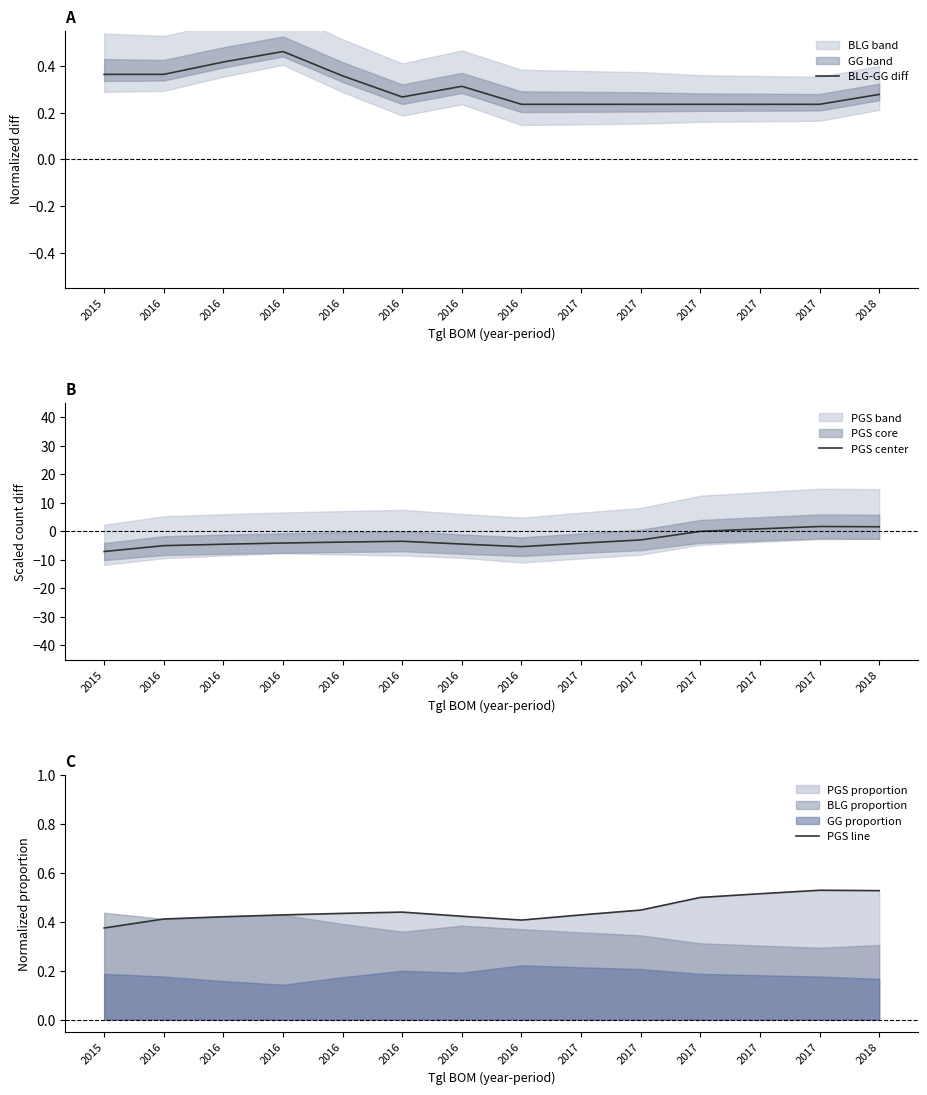

Count the number of categories in the chart.

14